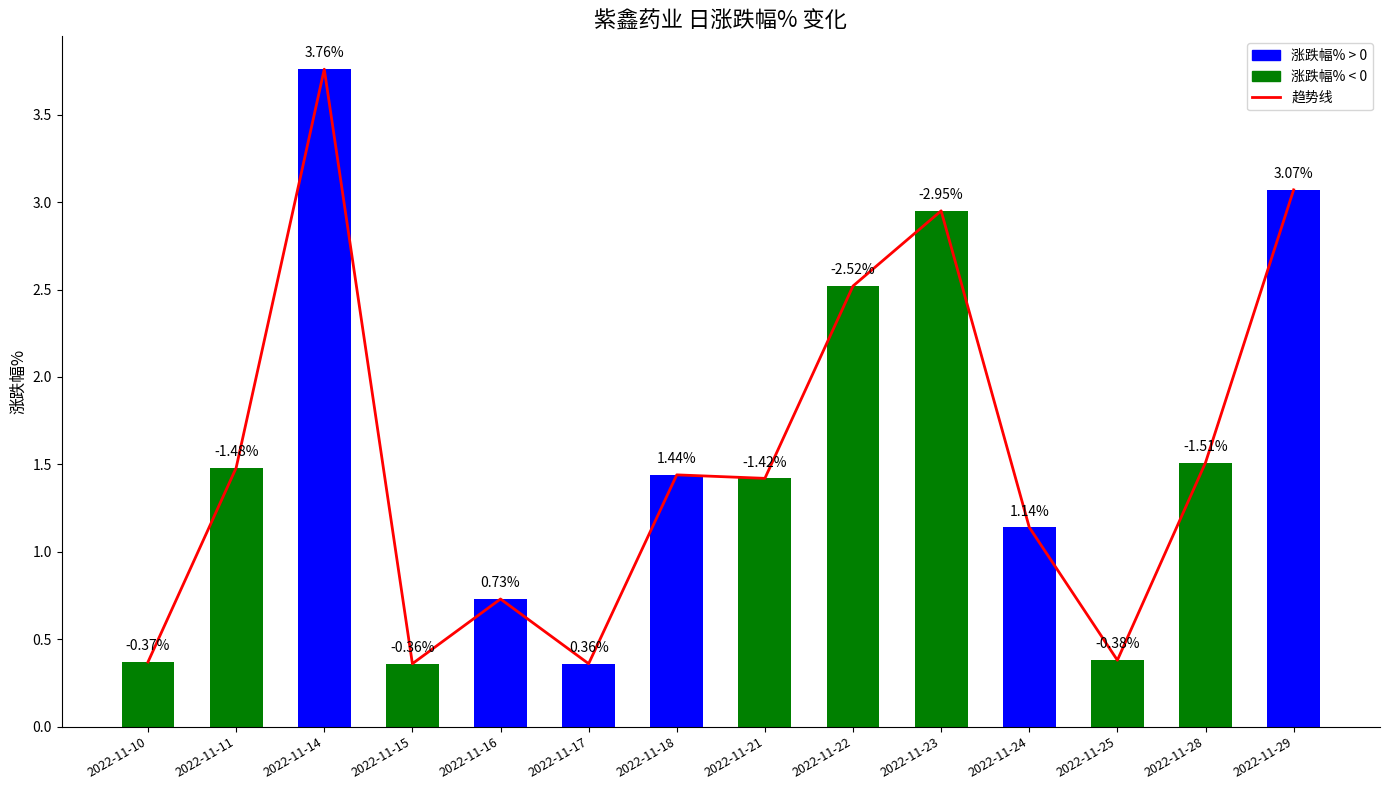

Rank the categories by value from lowest to highest.

2022-11-15, 2022-11-17, 2022-11-10, 2022-11-25, 2022-11-16, 2022-11-24, 2022-11-21, 2022-11-18, 2022-11-11, 2022-11-28, 2022-11-22, 2022-11-23, 2022-11-29, 2022-11-14